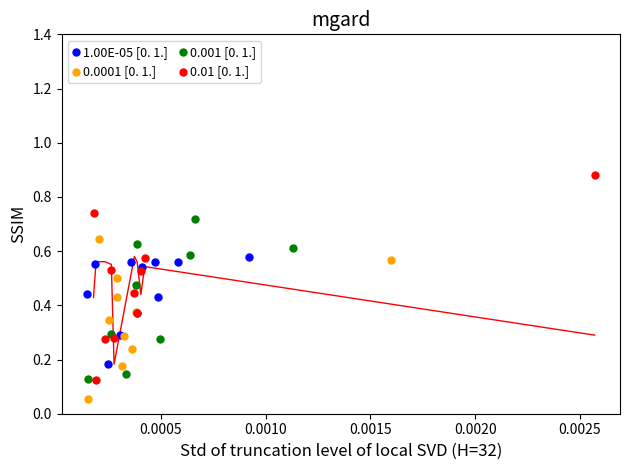

Which series reaches the minimum Y coordinate?

0.0001 [0. 1.]